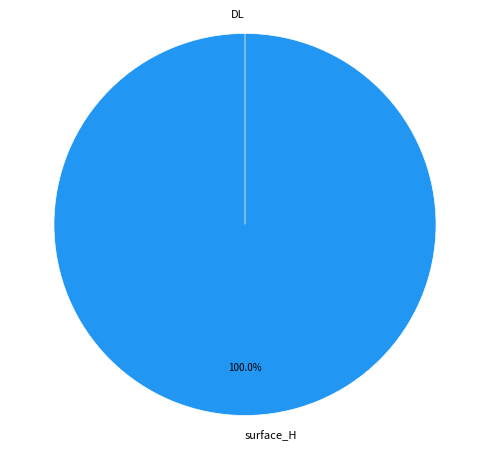

Which has a higher value, DL or surface_H?

surface_H